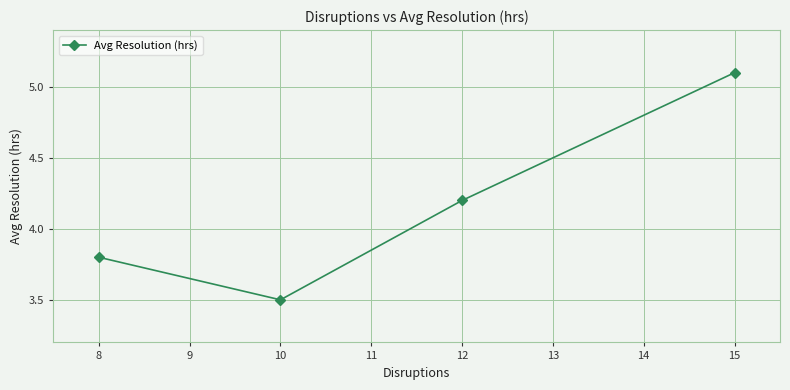

What is the change in value from 8 to 15?

+1.3